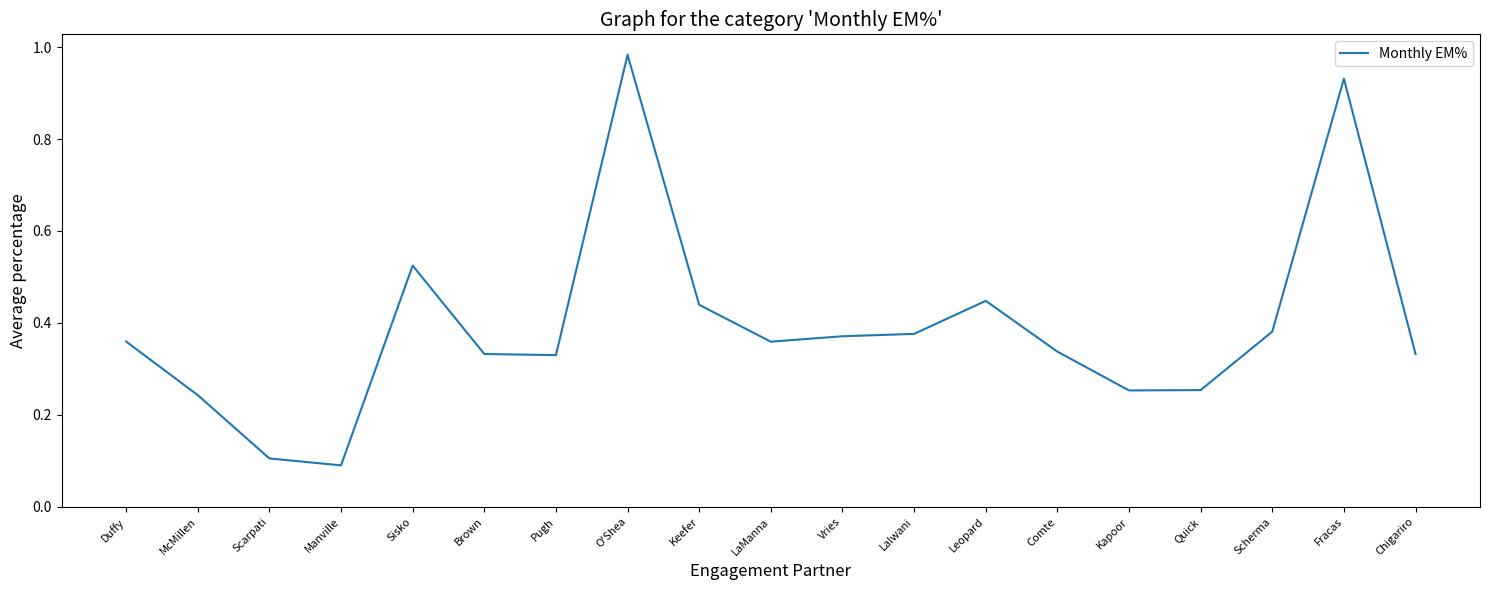

Does the chart display data point markers on the line(s)?

No